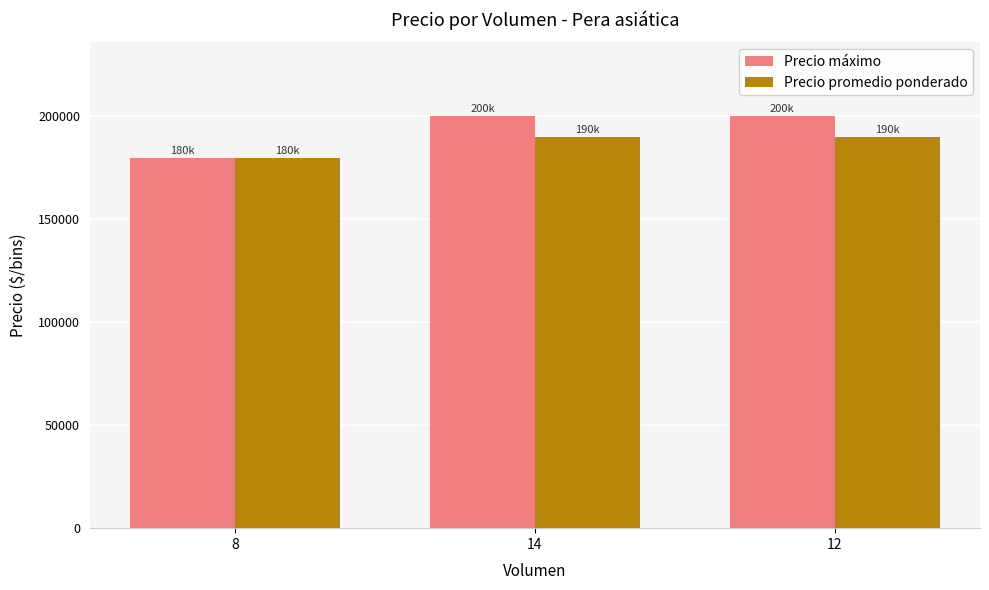

At how many categories does at least one series exceed 197644?

2